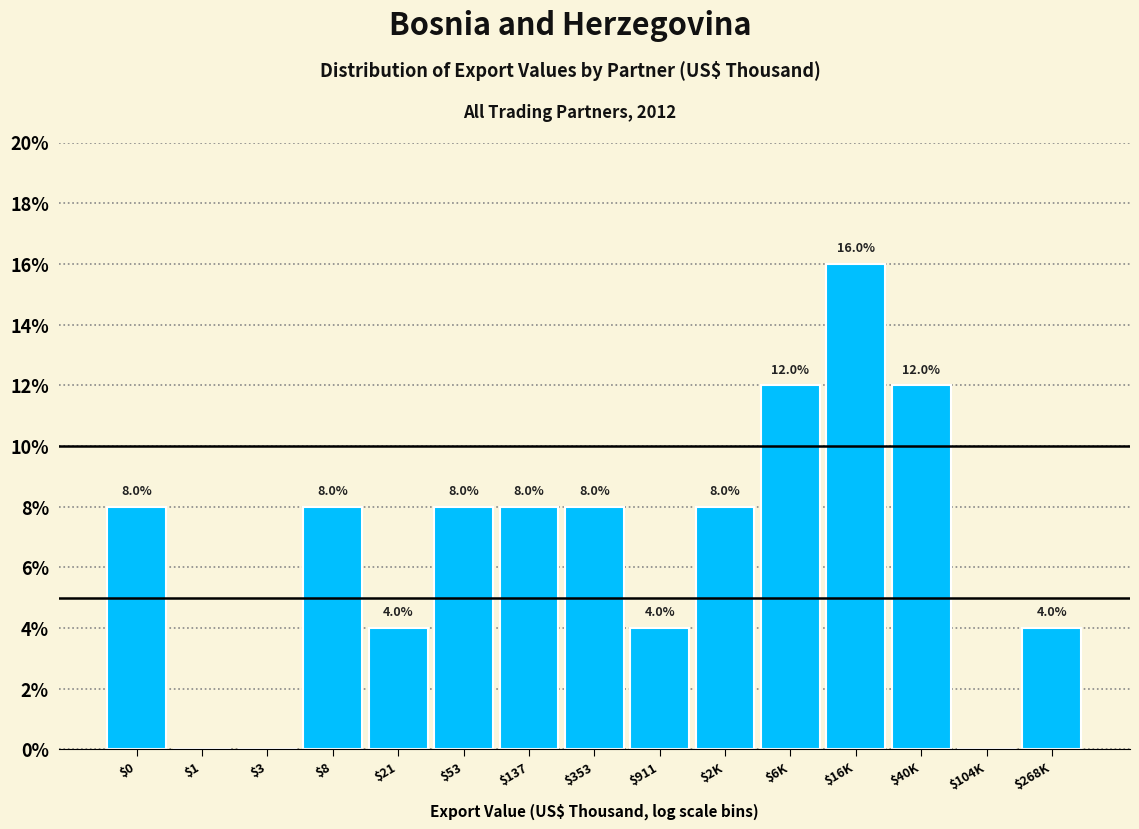

Is it true that the value at $1 is -9?

False